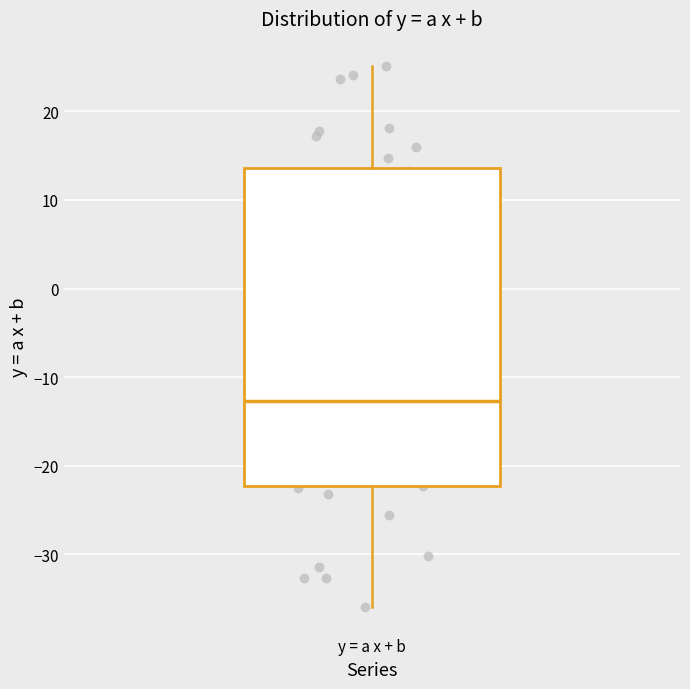

Transcribe this box plot: give where the median line is, the range the box spans, and where the two whiskers end, as read against the y-axis. The values are not printed on the chart, so give them approximately, as read against the axis.

median -13, box -22 to 14, whiskers -36 to 25